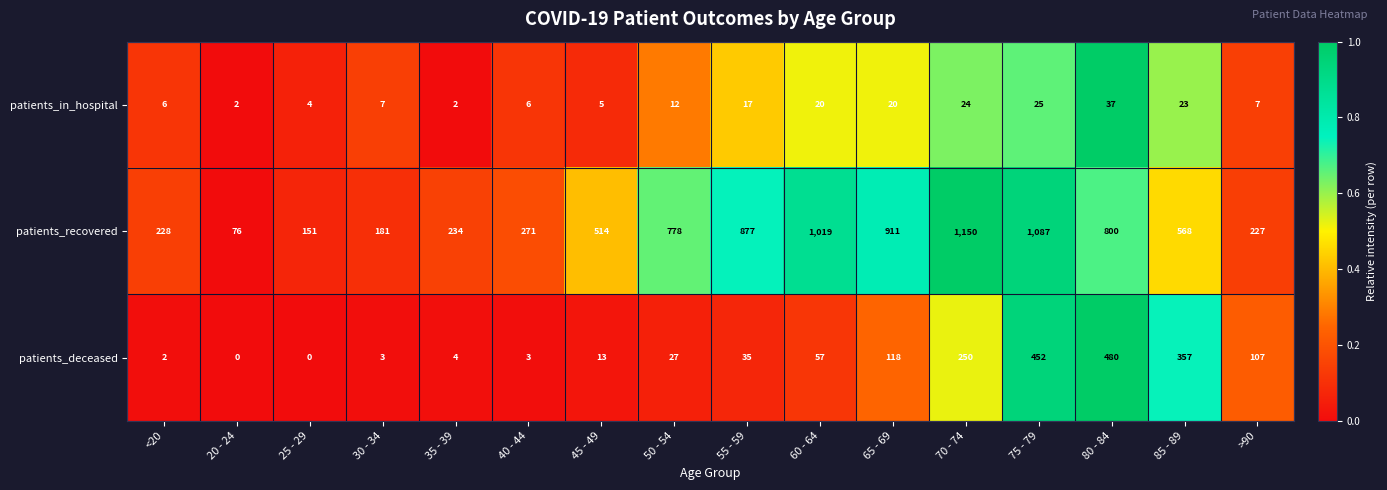

What is the sum of the patients_in_hospital values at 80 - 84 and 85 - 89?

60